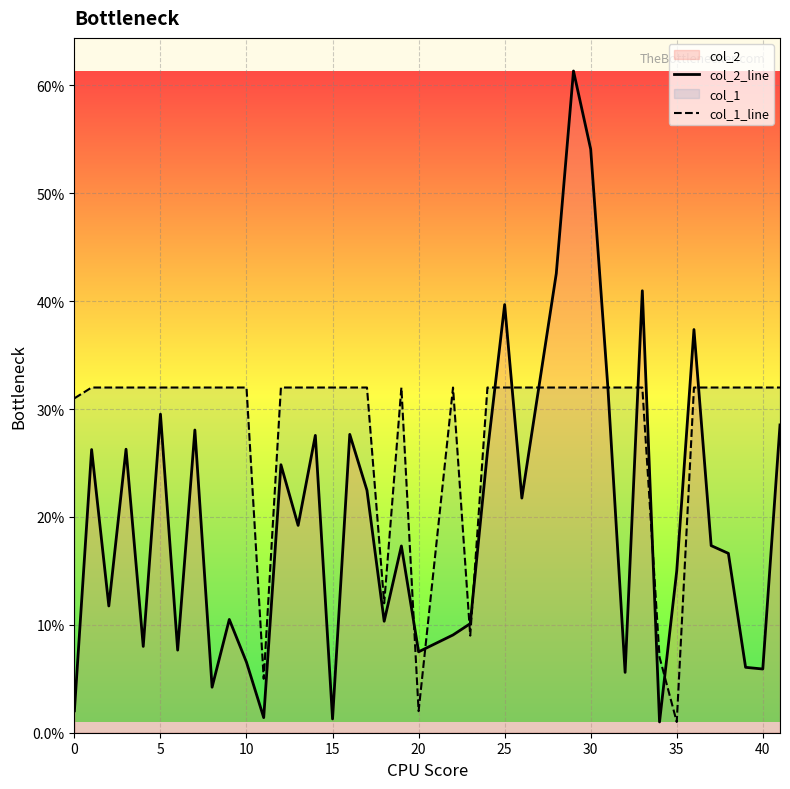

What is the value of the col_2_line point at the 19th from the left?

10.3